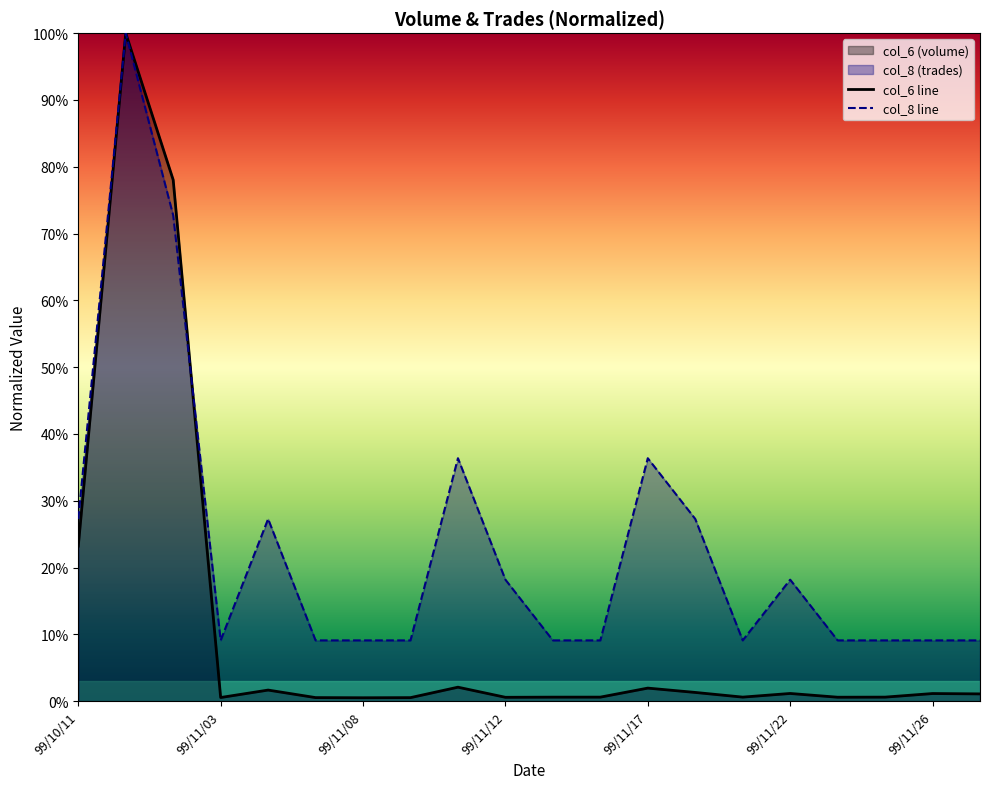

Is the value of col_6 line at 99/11/26 greater than the value of col_8 line at 99/11/08?

No